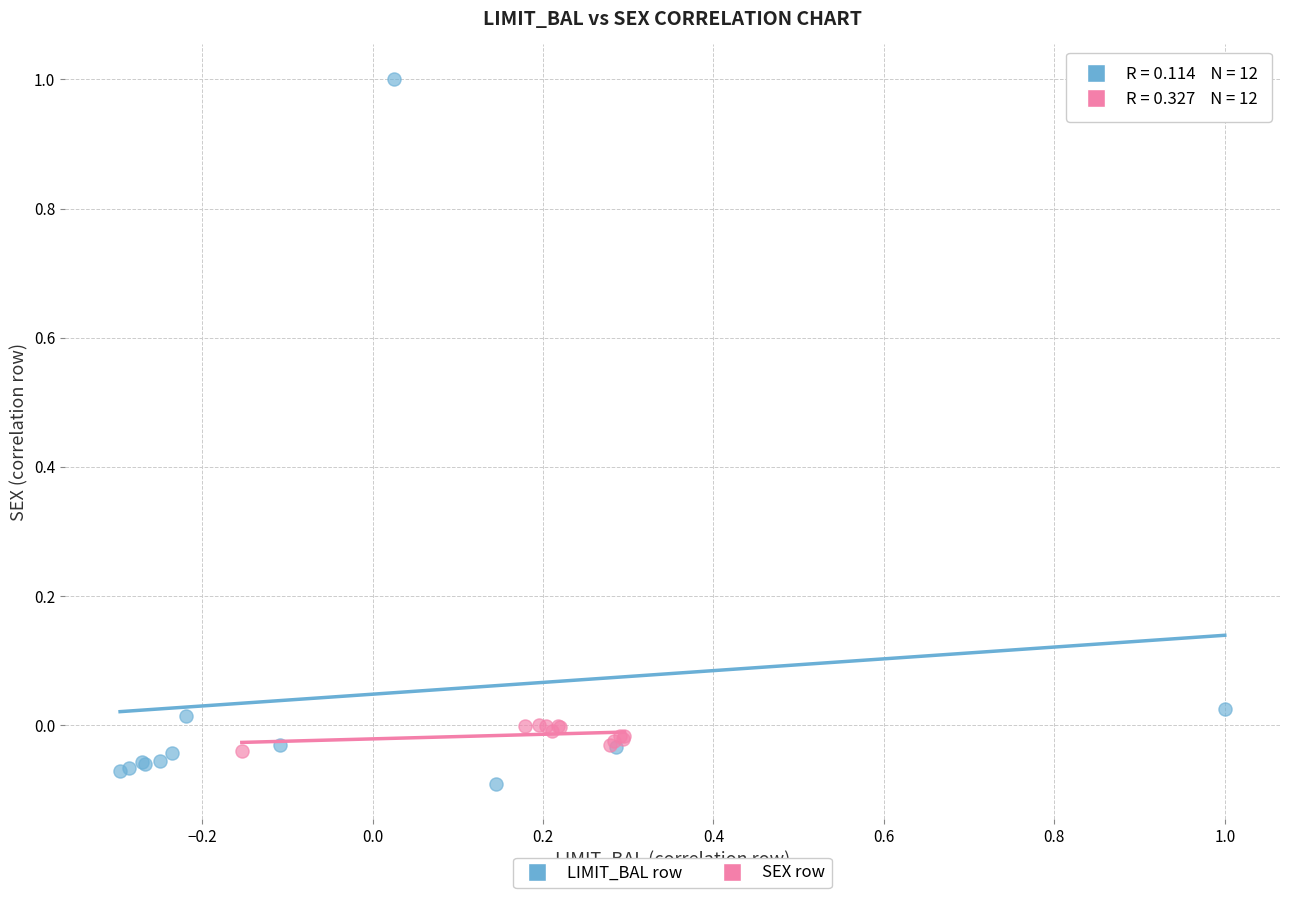

Which series reaches the minimum Y coordinate?

LIMIT_BAL row